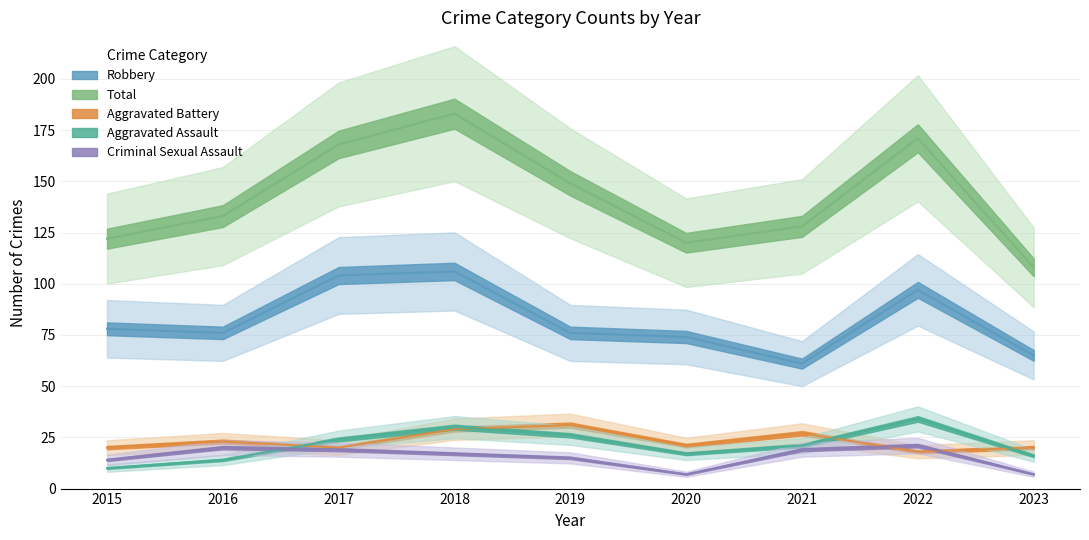

What is the difference between the highest and lowest values at 2022?

153